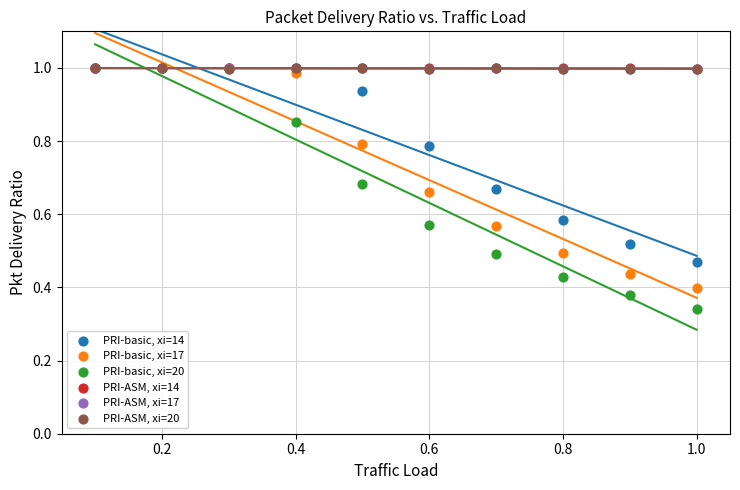

Which series has the largest Y range (max minus min)?

PRI-basic, xi=20